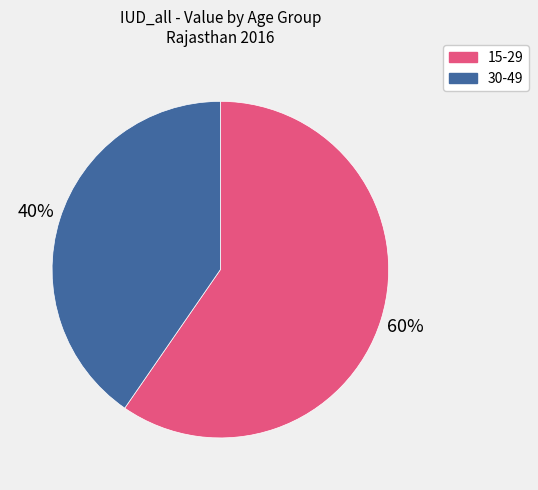

Is it true that 15-29 is 72% of the pie?

False